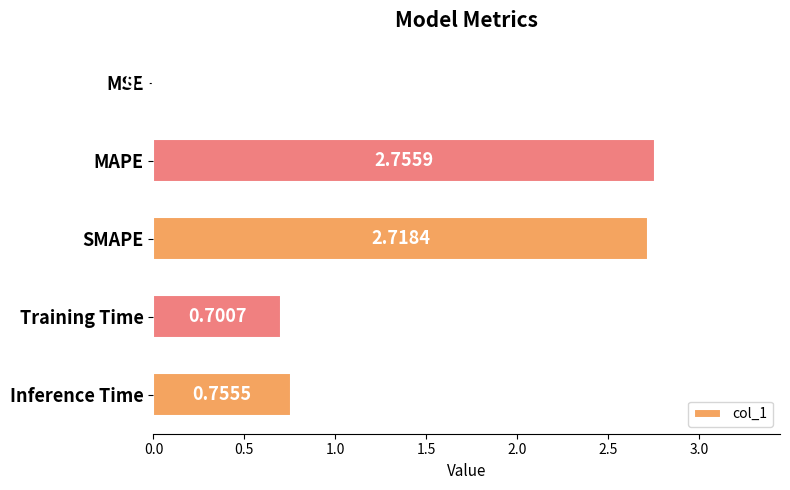

What is the average value?

1.4